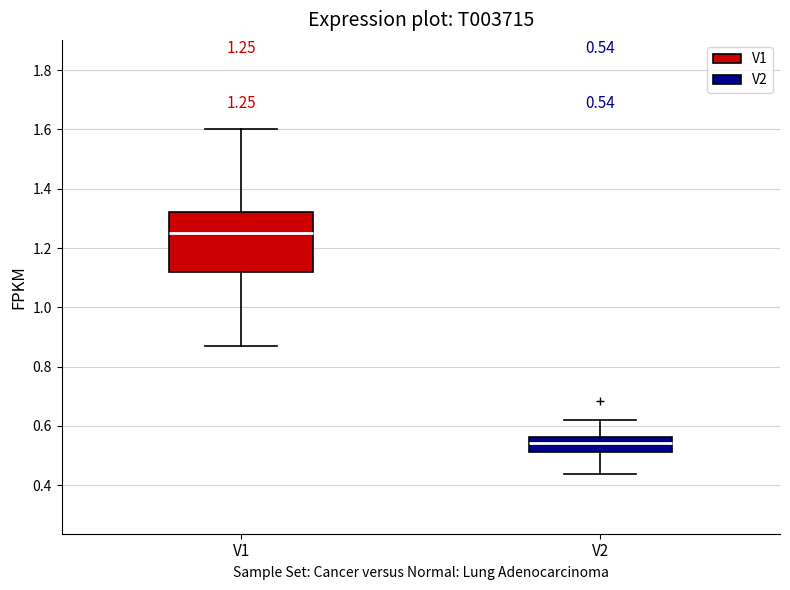

Comparing the boxes themselves (not the whiskers), which one is the tallest?

V1